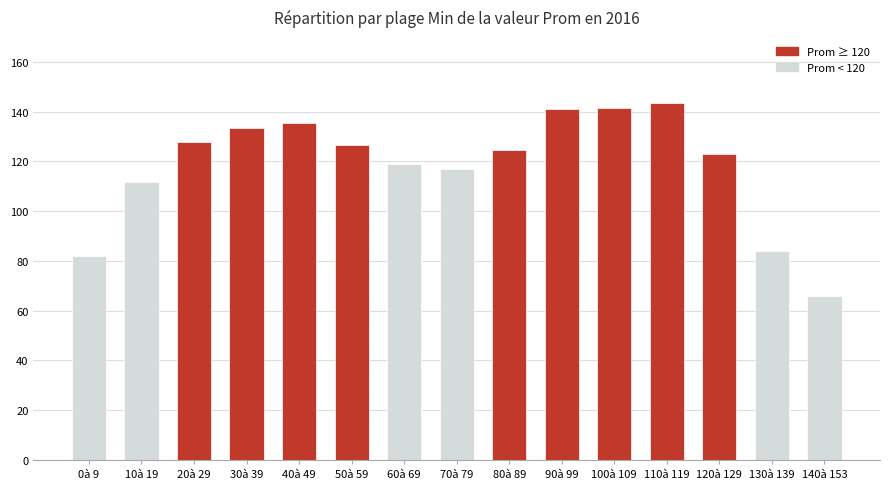

What is the minimum value shown in the chart?

65.7